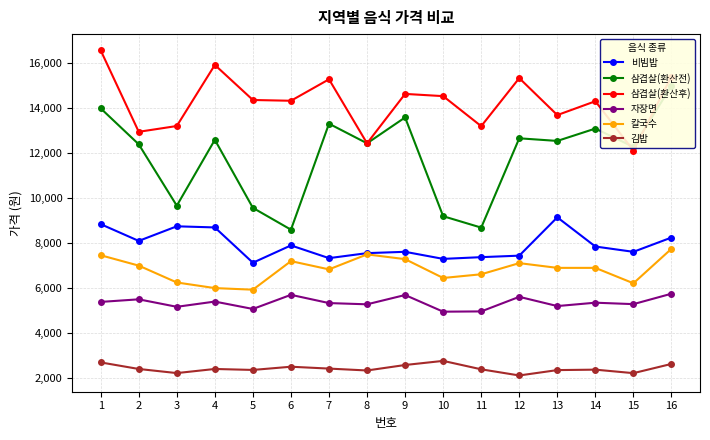

What is the sum of the 비빔밥 values at 5 and 12?

14573